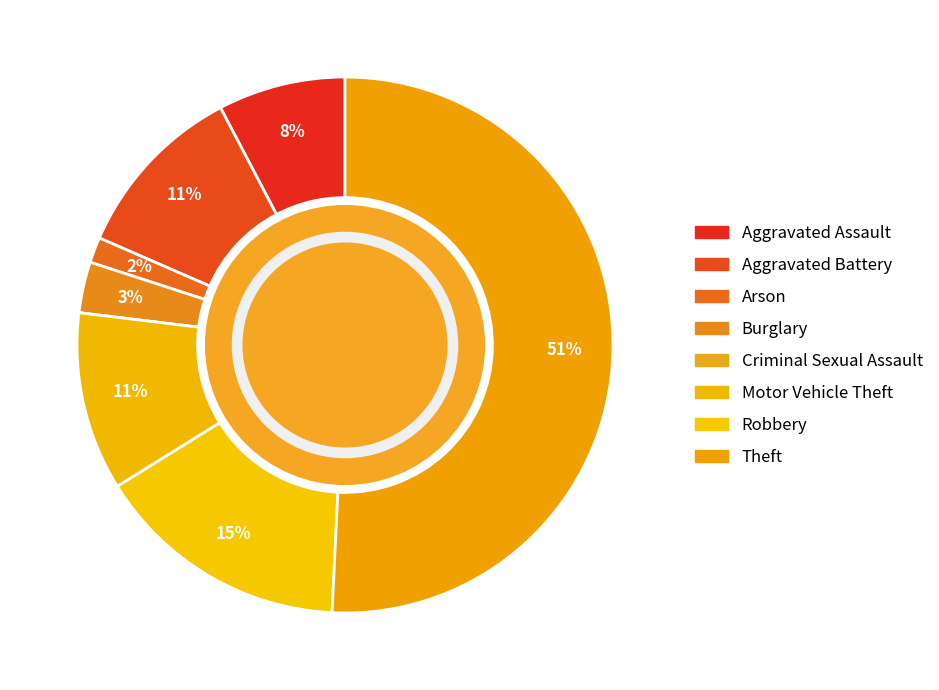

What is the smallest slice in the pie chart?

Criminal Sexual Assault